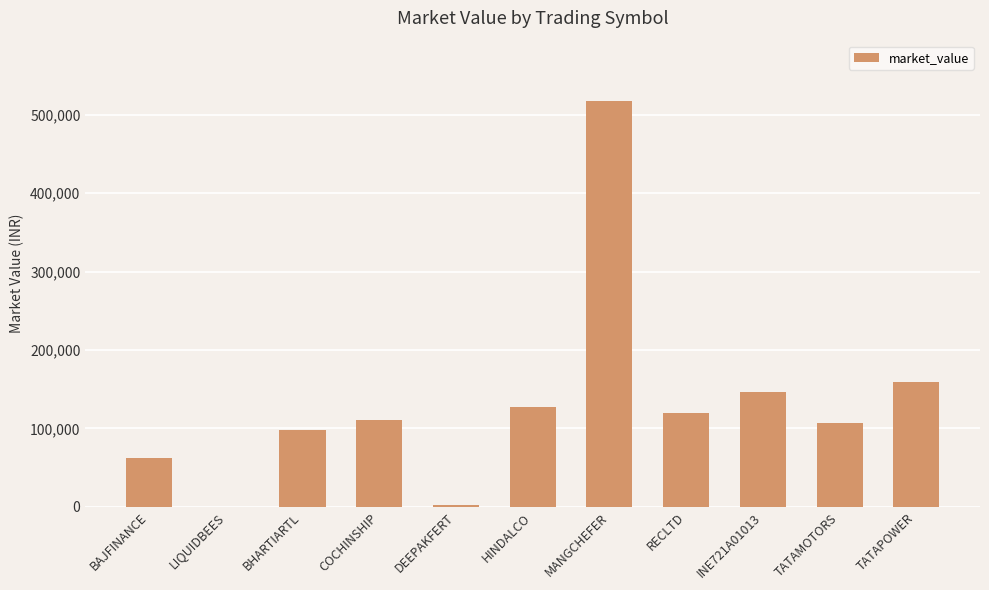

Which label corresponds to the largest value in the chart?

MANGCHEFER